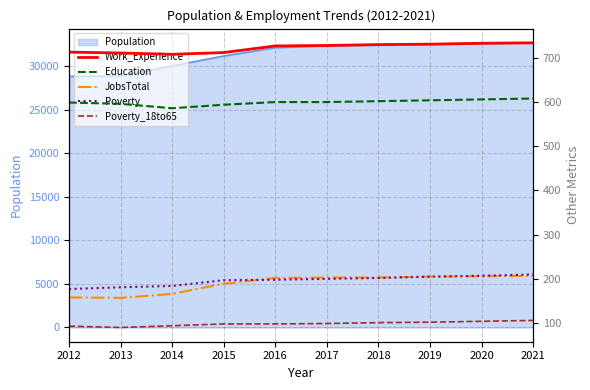

What is the difference between the Education values at 2017 and 2020?

6